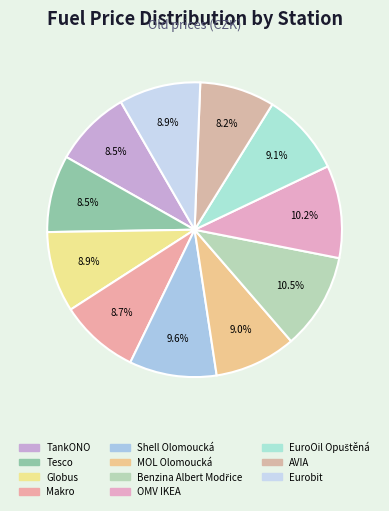

How many segments does this pie chart have?

11